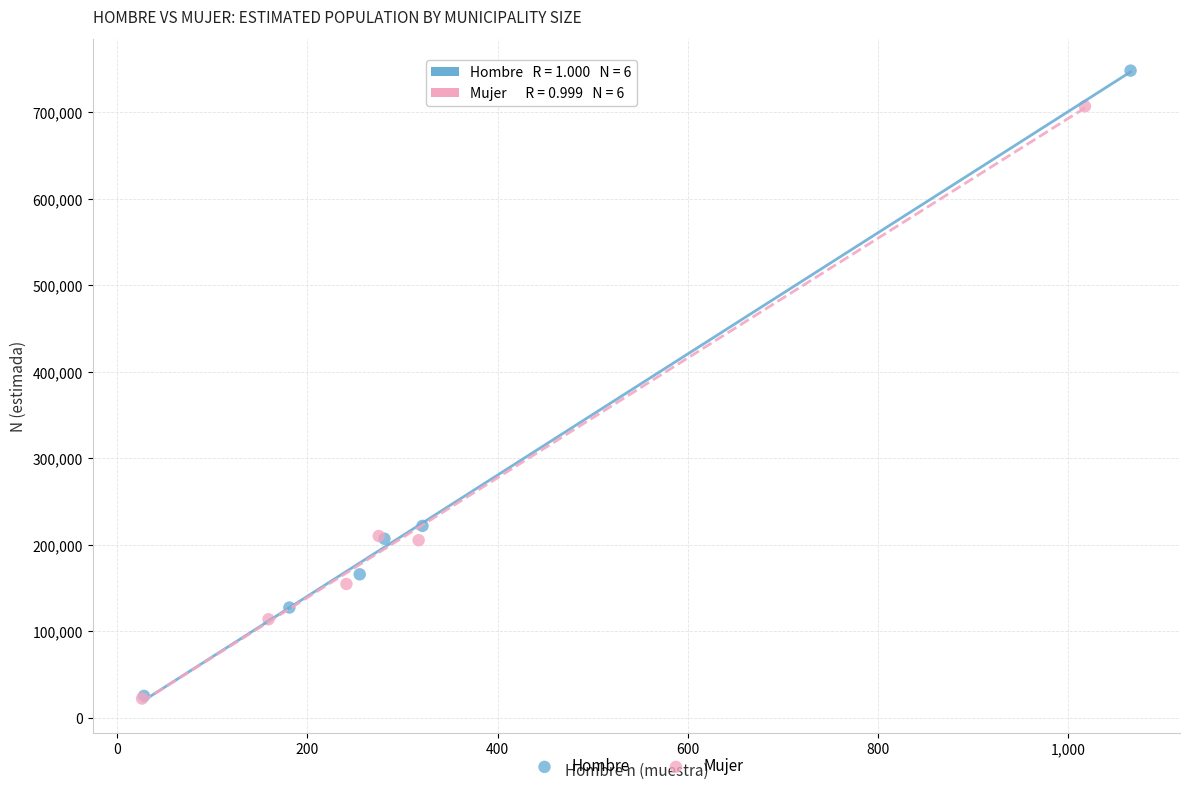

Which series reaches the maximum Y coordinate?

Hombre